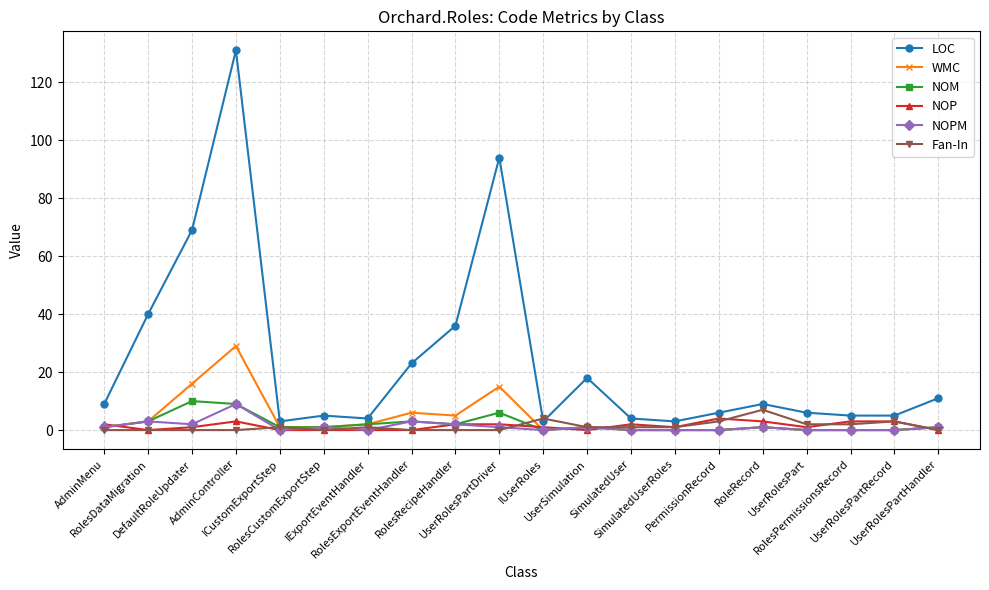

Which series has the largest total across all categories?

LOC